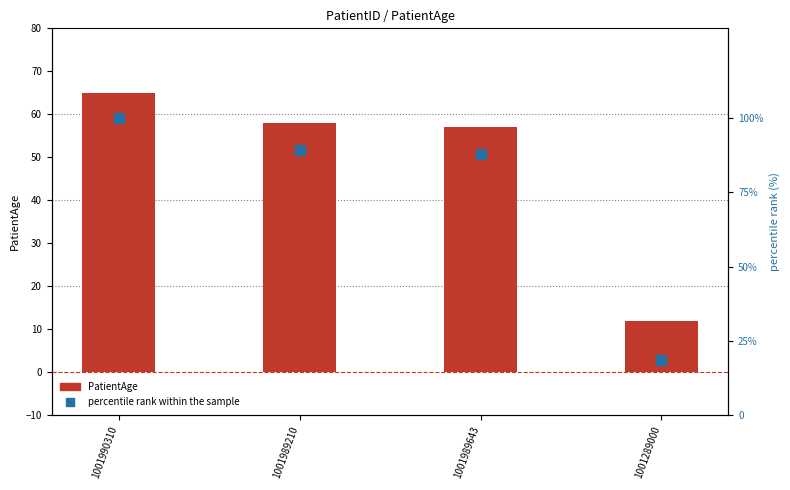

At which category is the sum across all series the highest?

1001990310